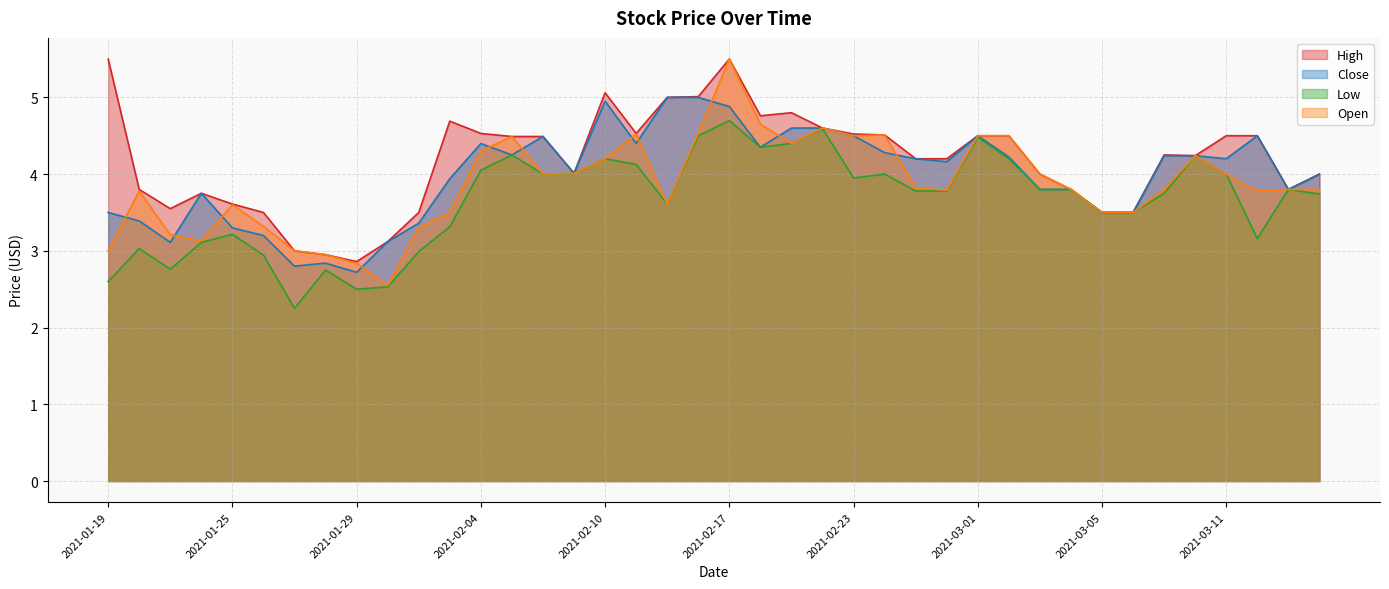

Does the chart have visible grid lines?

Yes